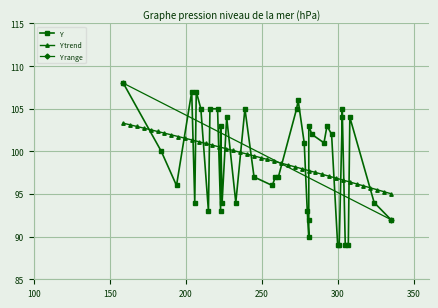

What is the lowest value of the Y trend series?

95.0